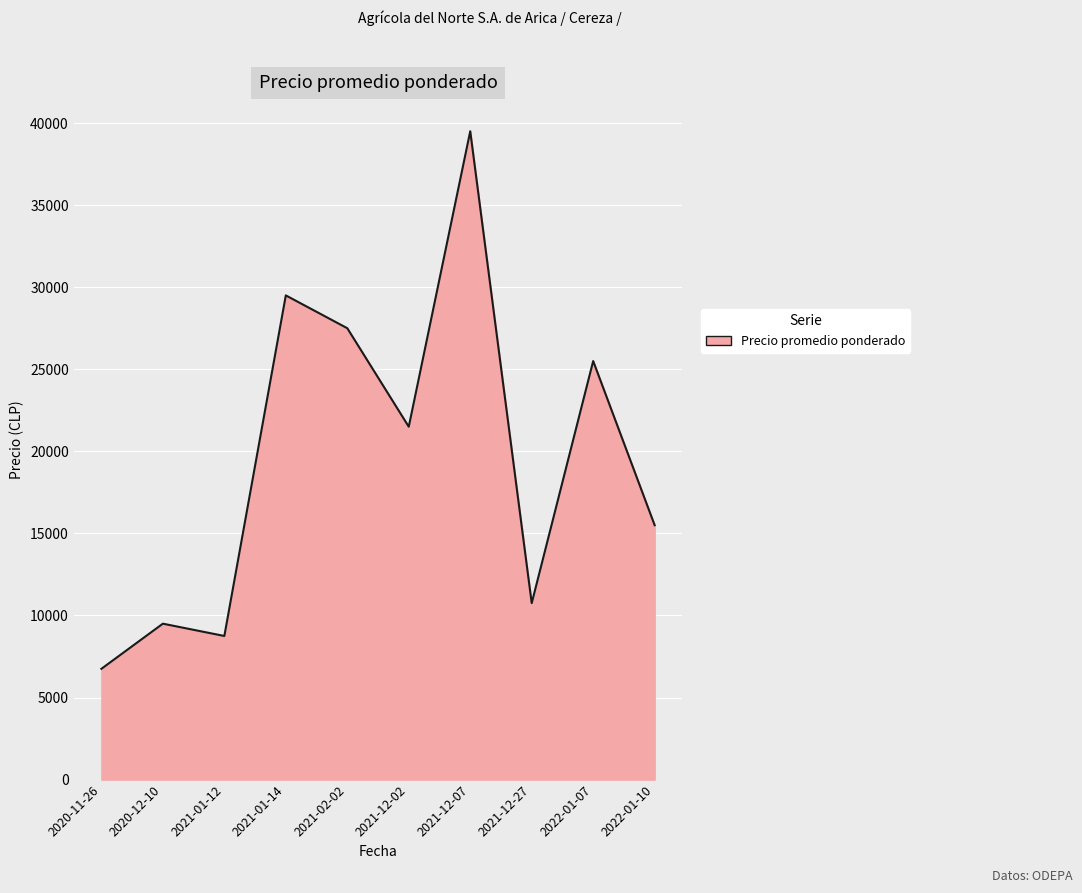

What is the difference between the maximum and minimum values?

32750